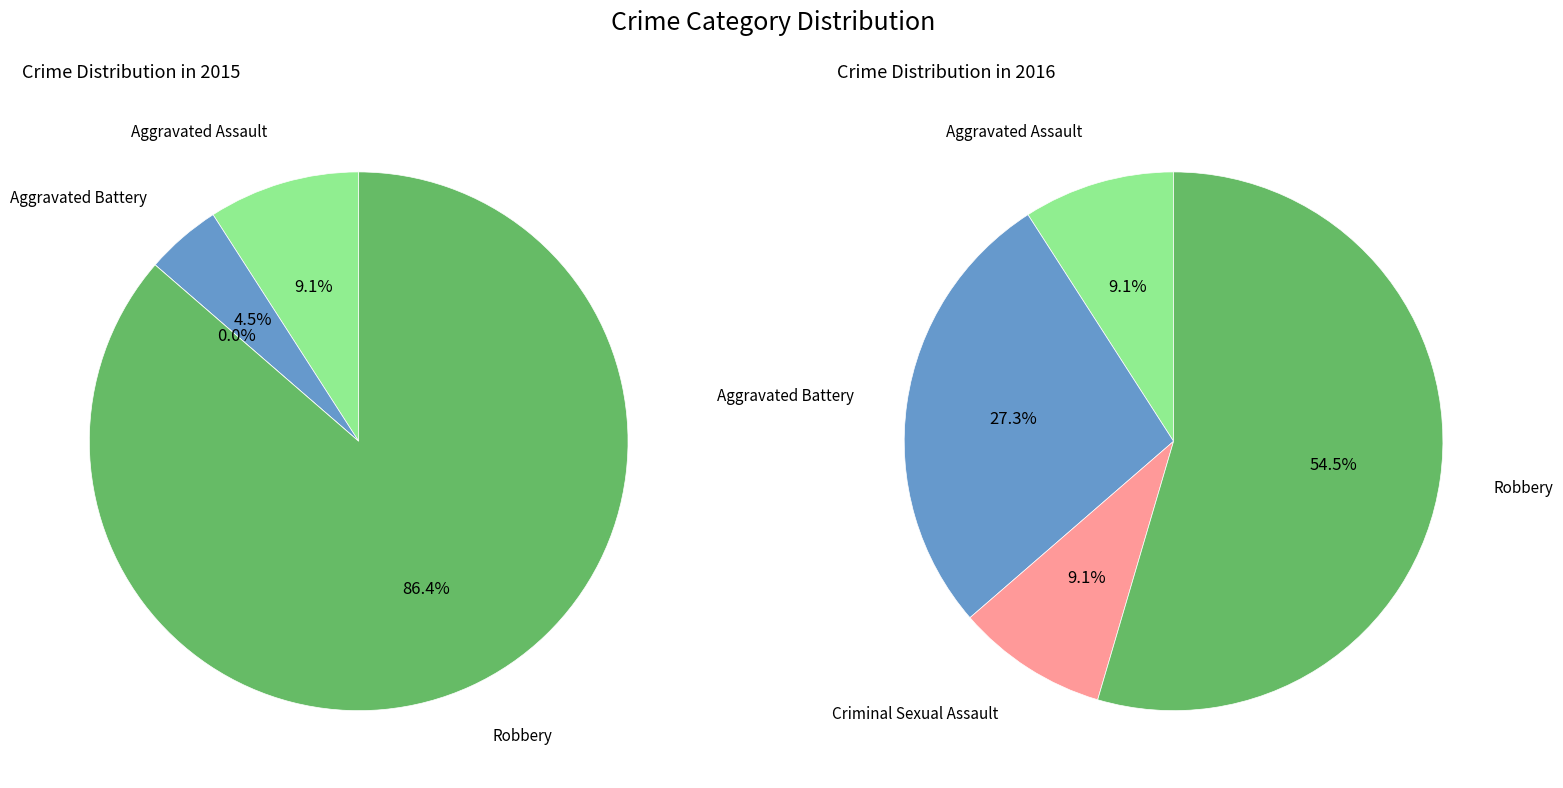

Does Robbery account for over 50% of the chart?

Yes